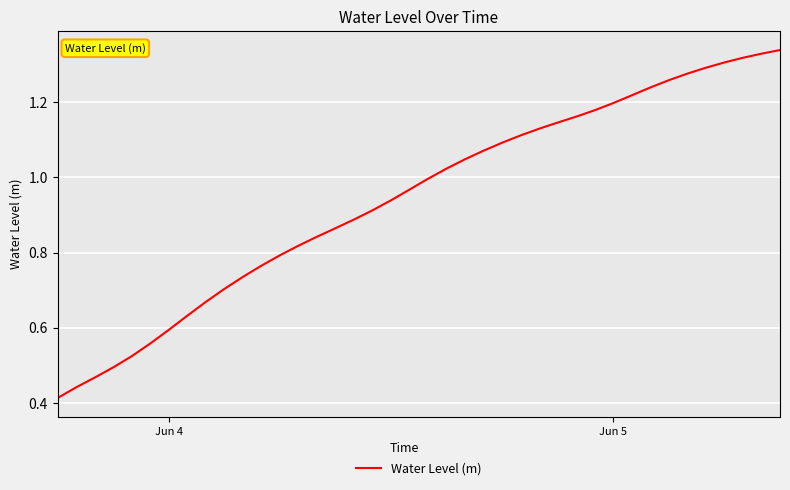

What is the smallest value displayed?

0.4